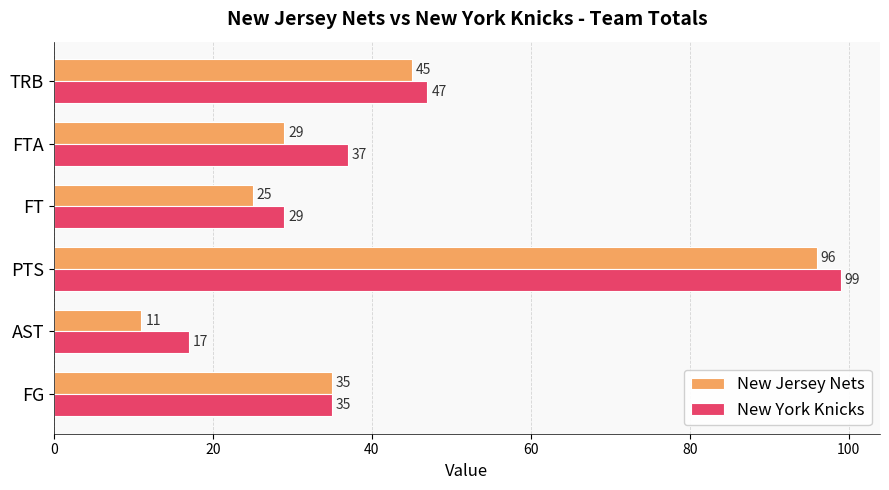

What is the greatest value displayed?

99